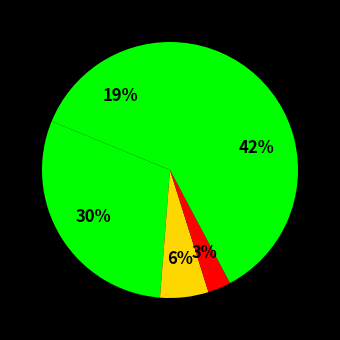

How many slices are in this pie chart?

5